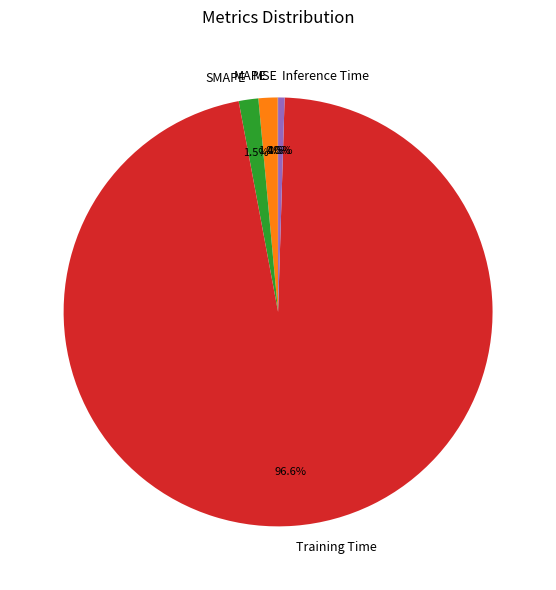

Which slice represents more than half of the pie?

Training Time